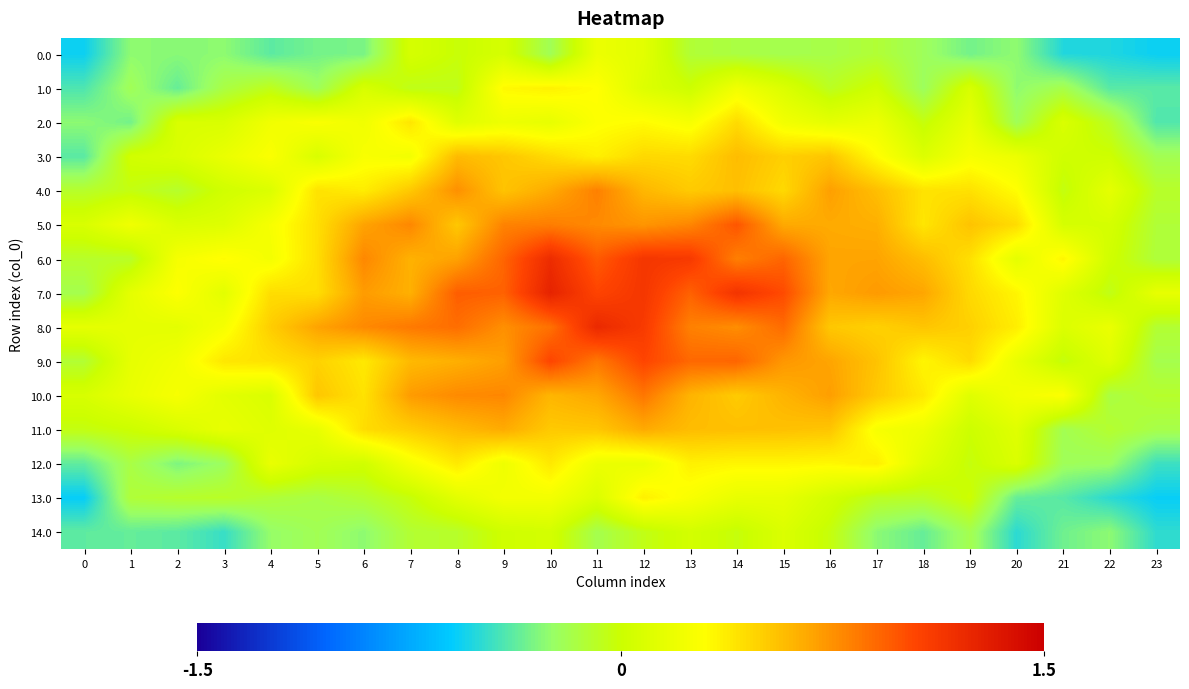

Between 7 and 14, which series saw the biggest shift?

7.0